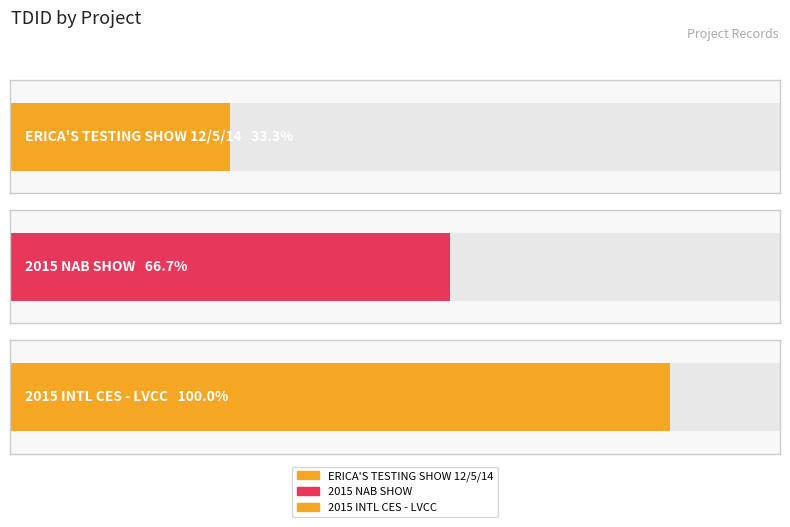

Read the value at 2015 NAB SHOW.

2